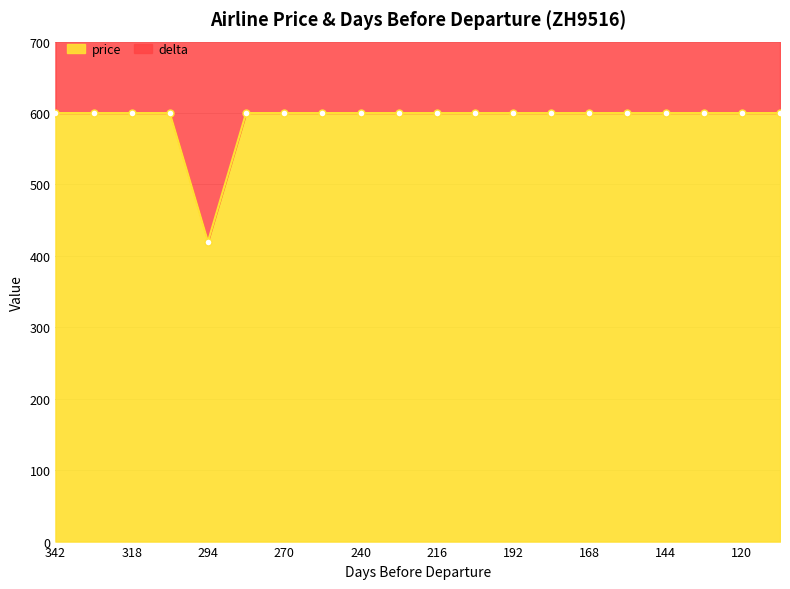

At which label is the value closest to 510?

342